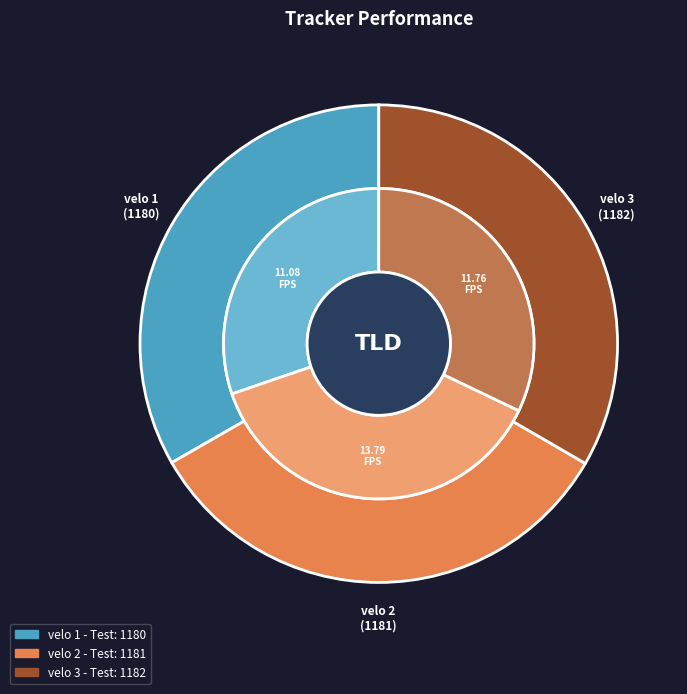

Count the number of slices in the pie.

3